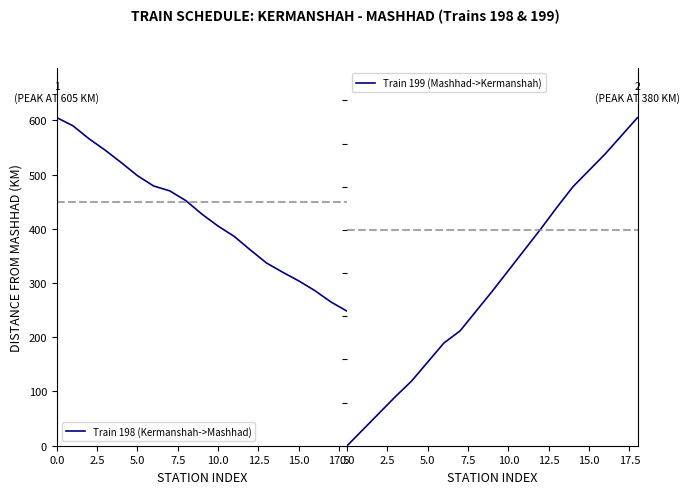

What is the highest value of the Train 198 (Kermanshah->Mashhad) series?

605